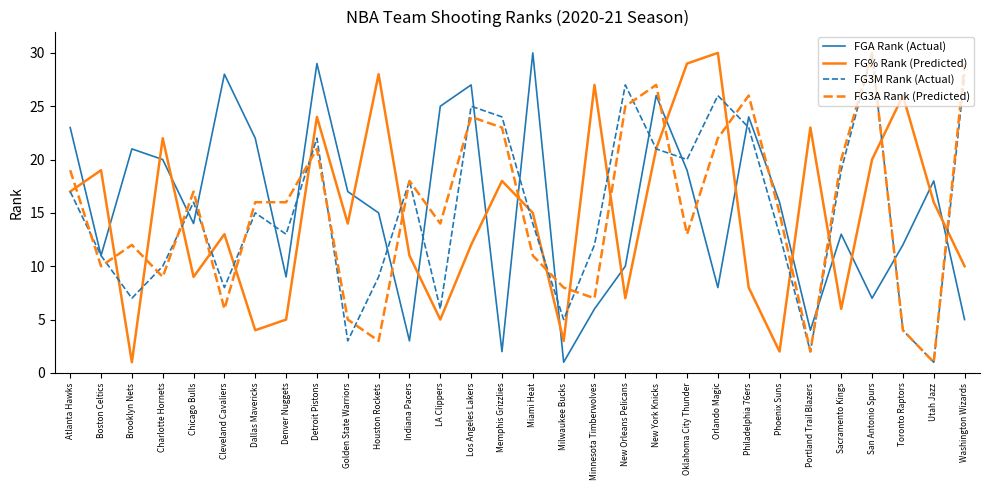

How many interior local valleys does the FG% Rank (Predicted) series have?

9